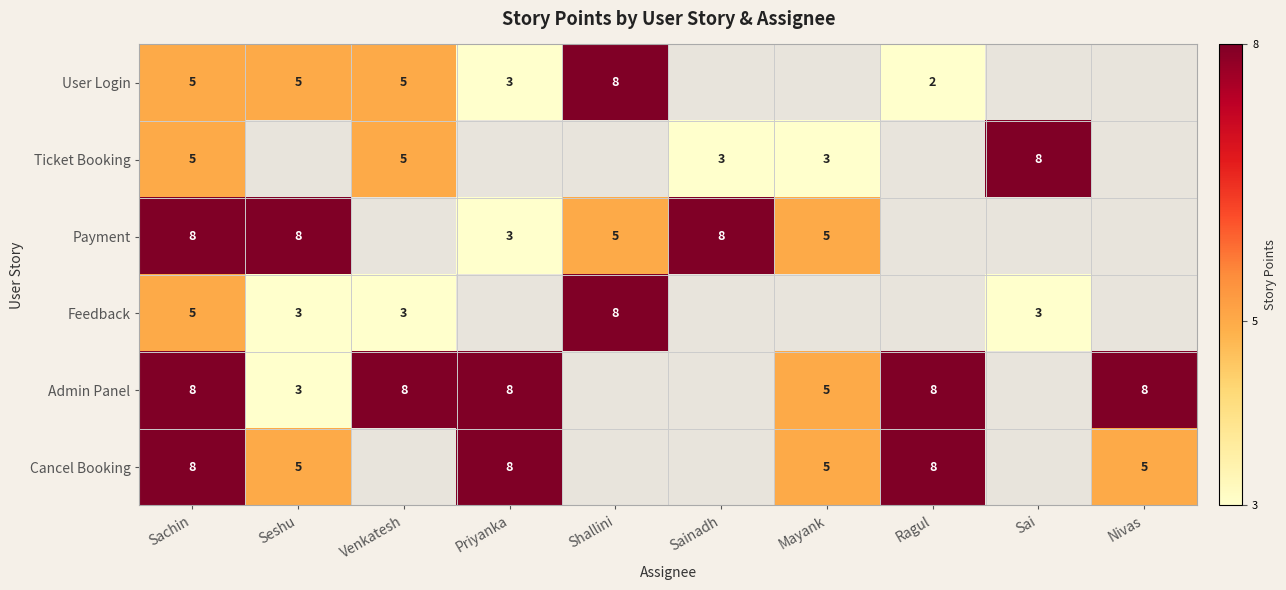

Is the value of Feedback at Sai greater than the value of Admin Panel at Priyanka?

No